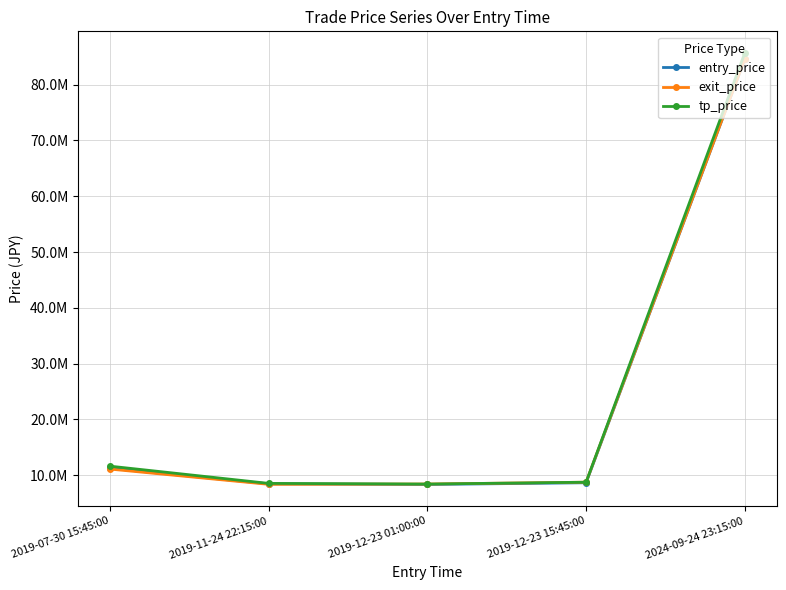

Does the chart have visible grid lines?

Yes